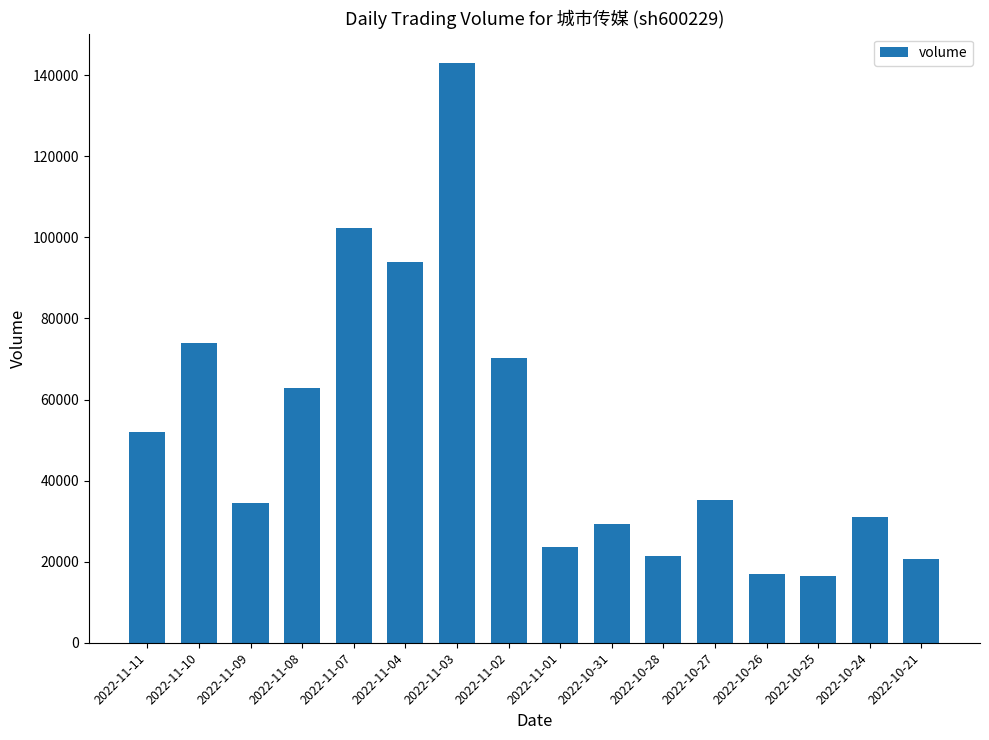

What is the label of the 2nd bar from the right?

2022-10-24